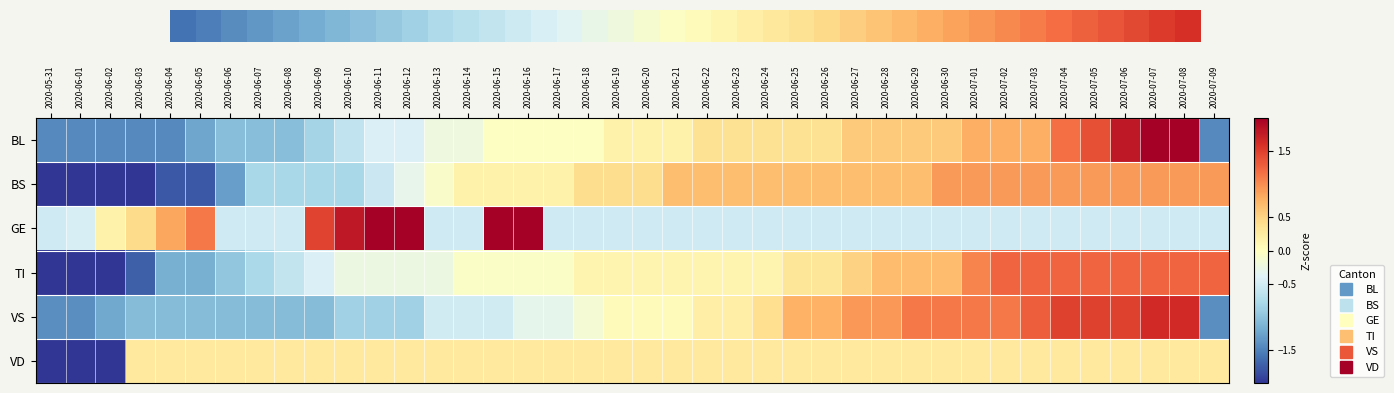

What is the difference between the highest and lowest values at 2020-06-02?

2.6